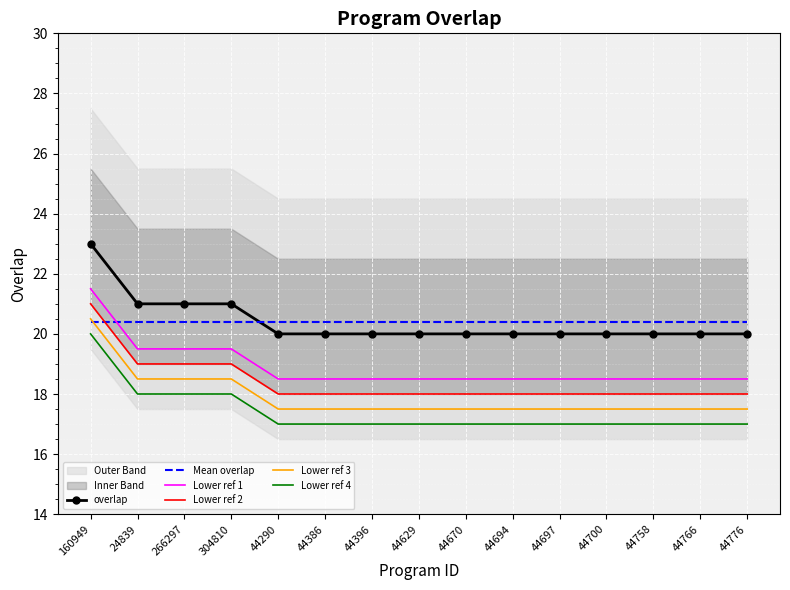

What is the label of the 15th point from the left?

44776